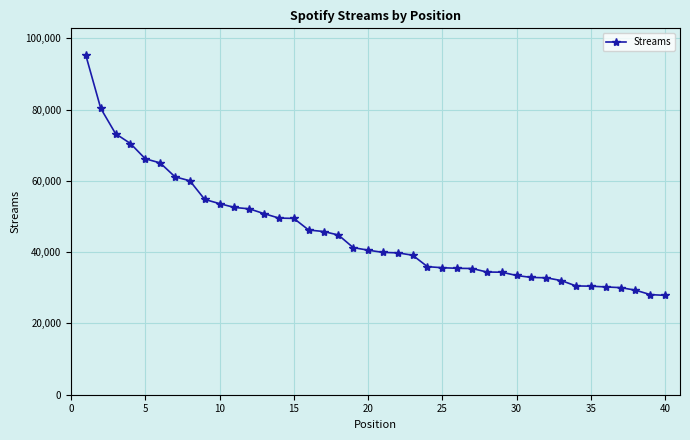

What is the difference between the maximum and minimum values?

67297